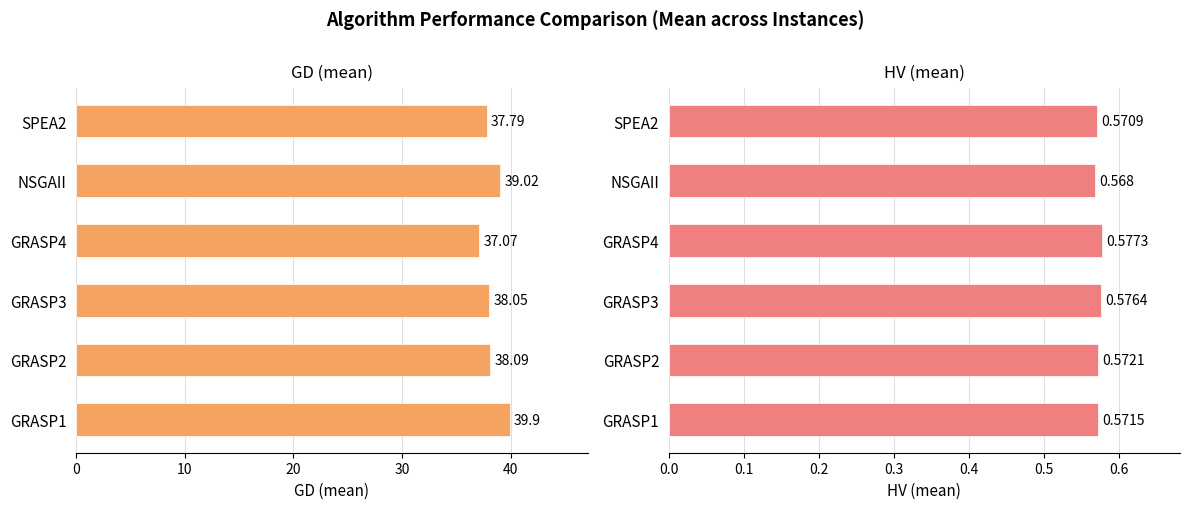

The value of GD (mean) at NSGAII is 39.0. True or false?

True